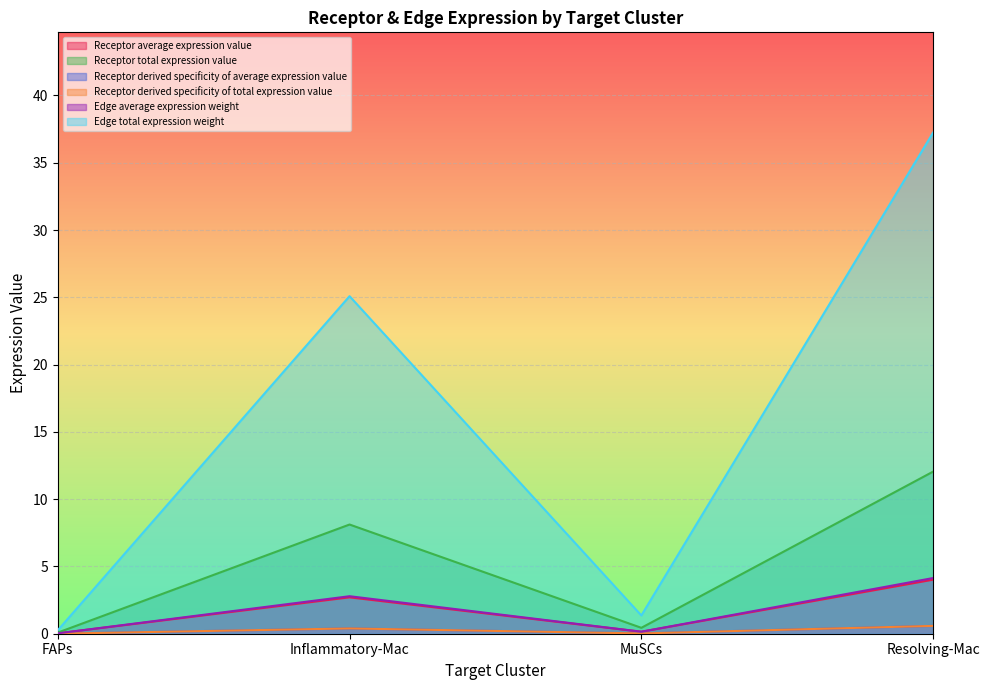

Does the chart display data point markers on the line(s)?

No